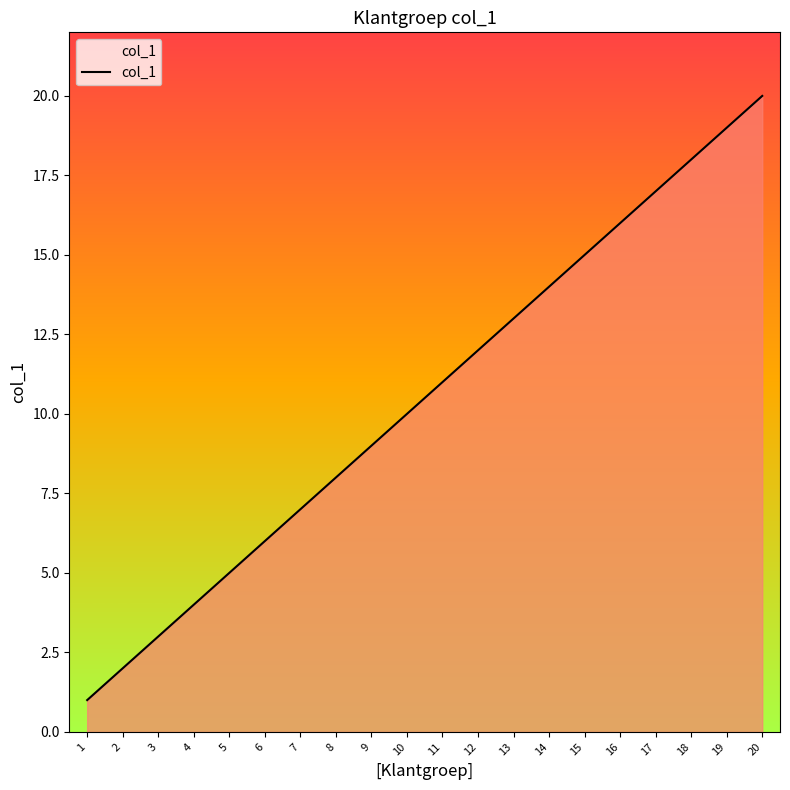

What is the difference between the maximum and minimum values?

19